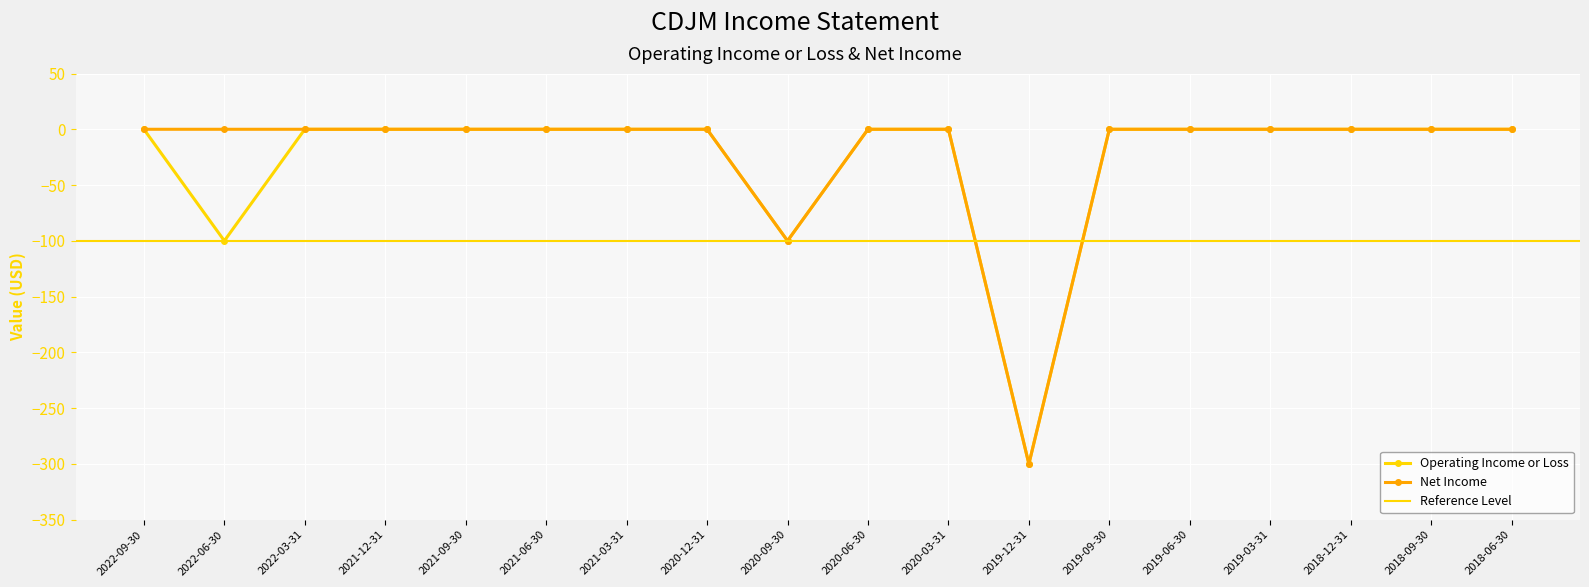

At which label is Net Income closest to -150?

2020-09-30